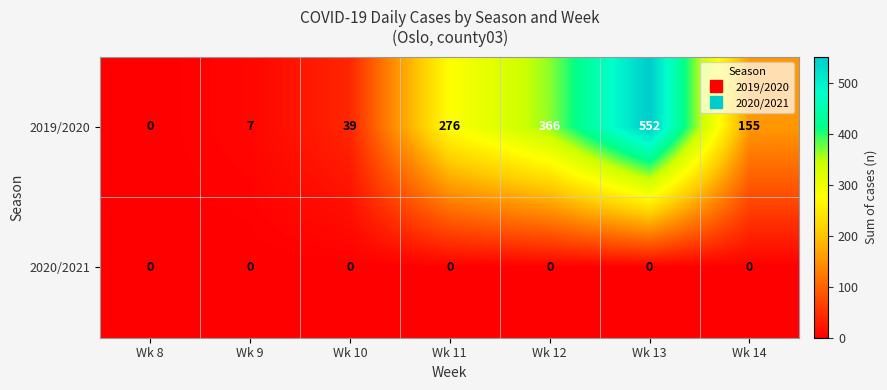

At which label does 2019/2020 first exceed 155?

Wk 11